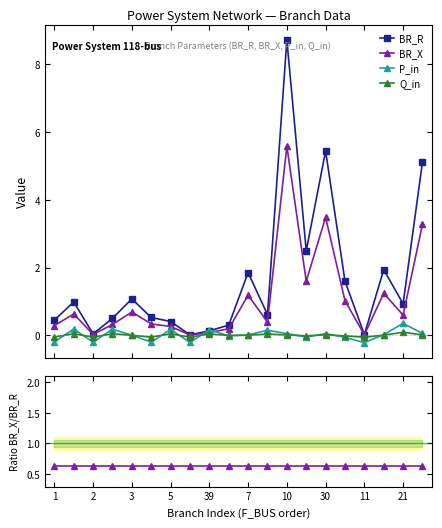

What is the difference between the maximum and minimum values in the Q_in series?

0.1